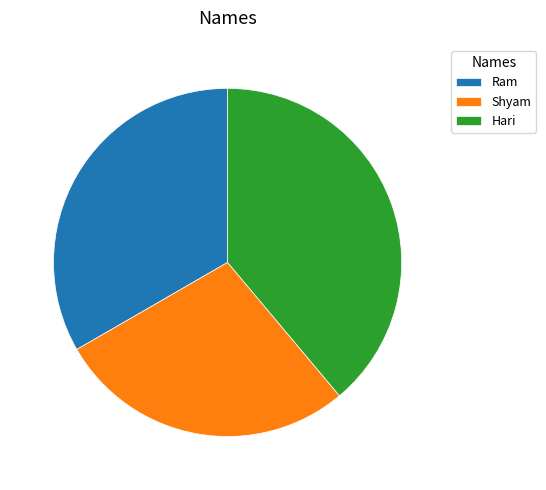

Does Ram account for over 50% of the chart?

No